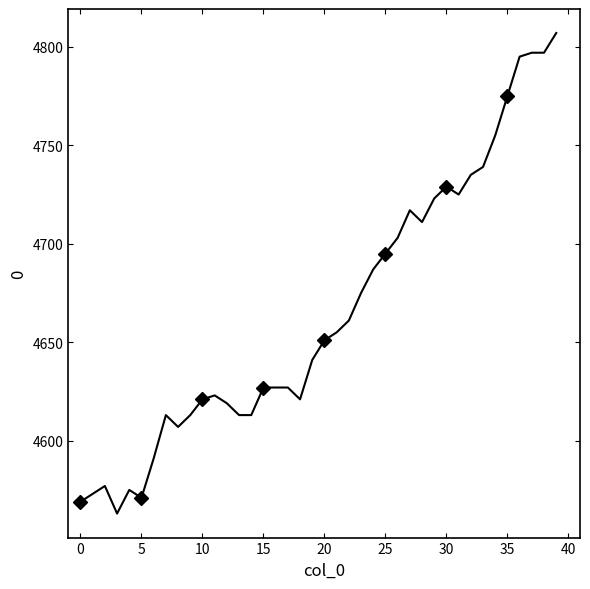

Which has a higher value, 20 or 37?

37